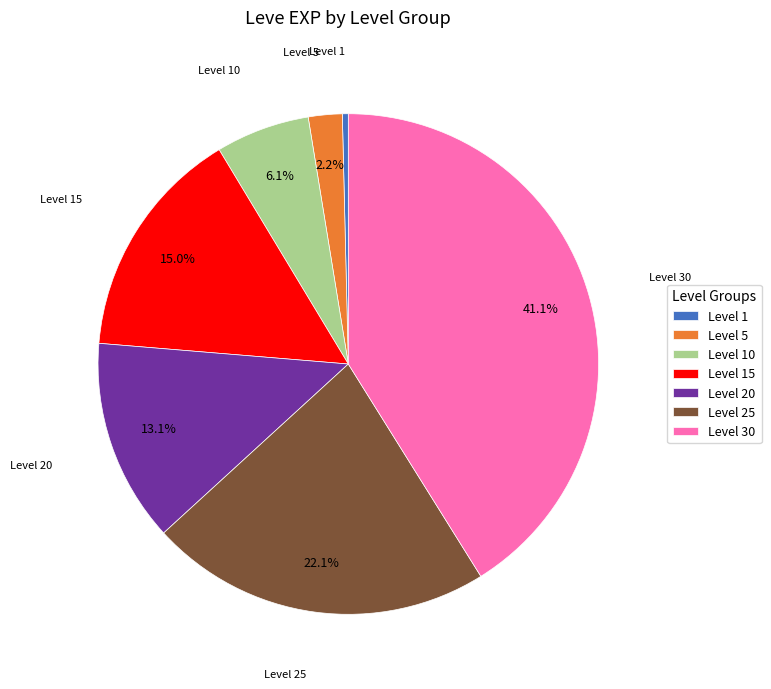

Which category has the biggest portion of the pie?

Level 30